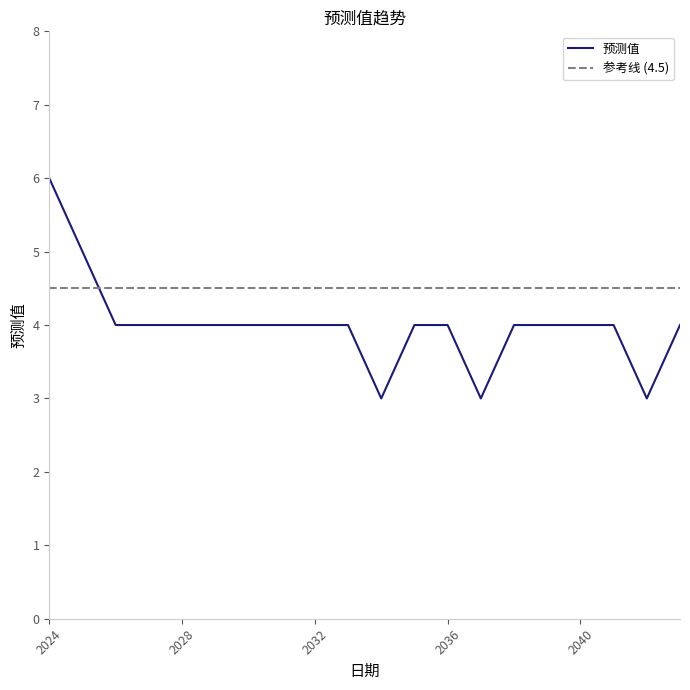

At which category does the data reach its first local valley?

2034-01-01